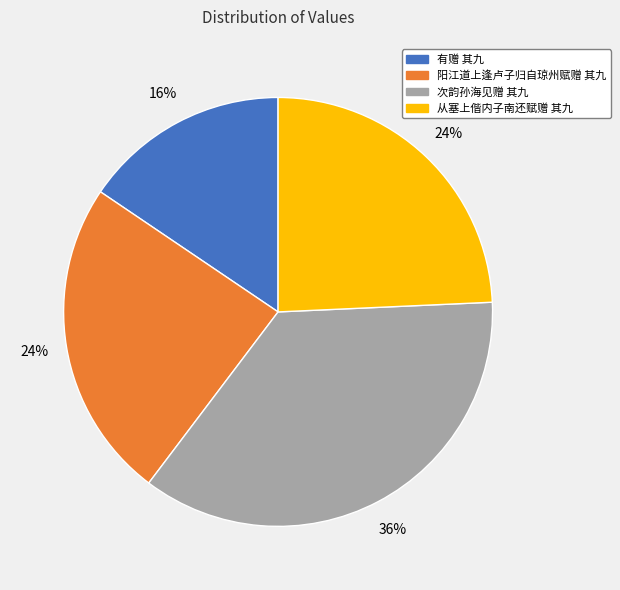

How many slices are in this pie chart?

4